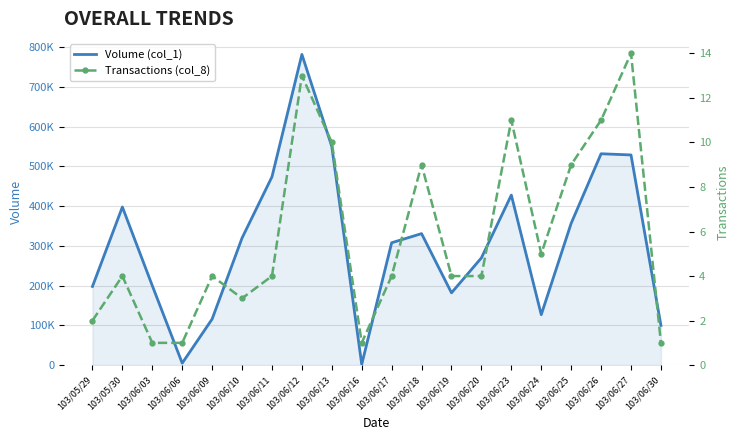

Which series has the widest spread of values?

Volume (col_1)